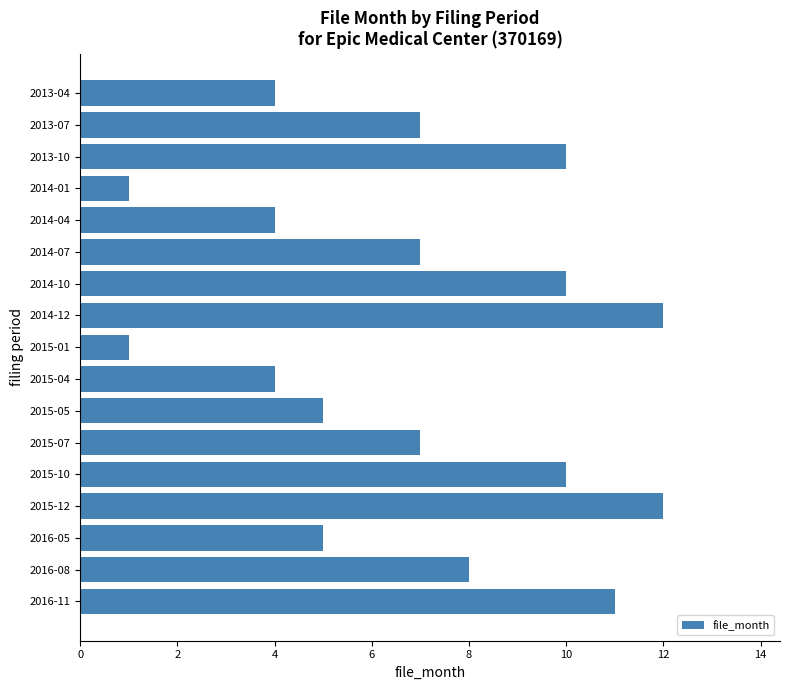

What is the sum of all values?

118